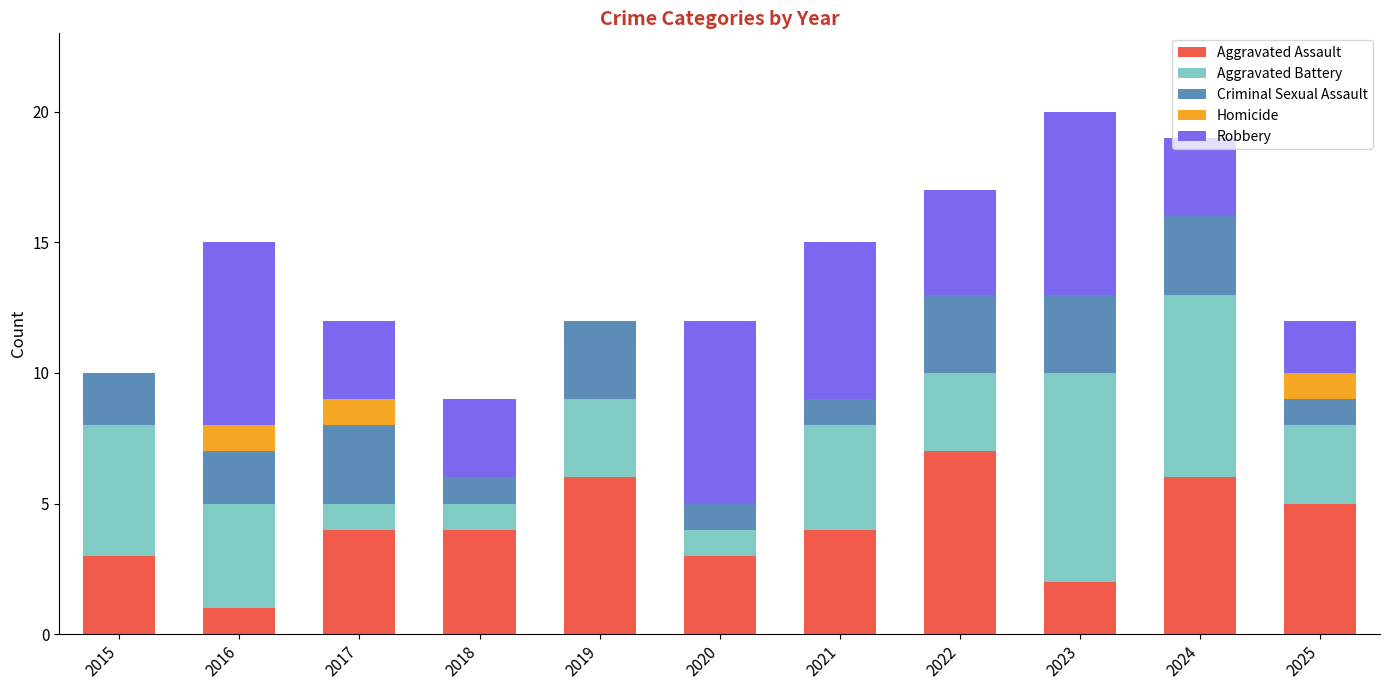

Is it true that Aggravated Assault equals 2 at 2023?

True